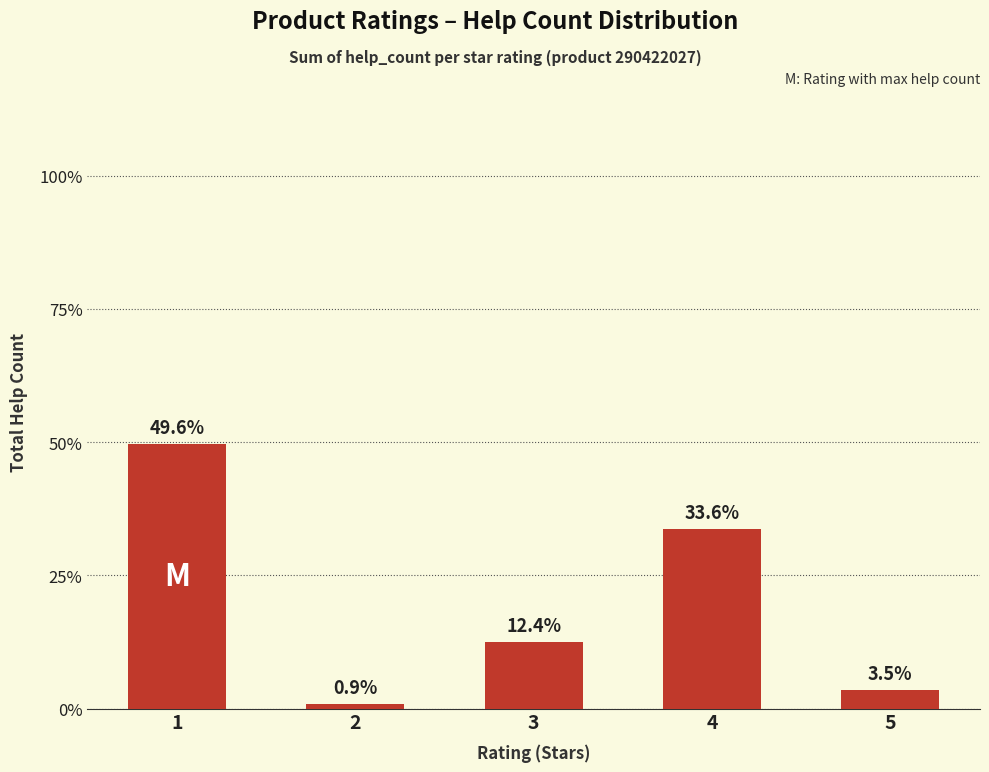

Read the value at 3, to the nearest 10.

10